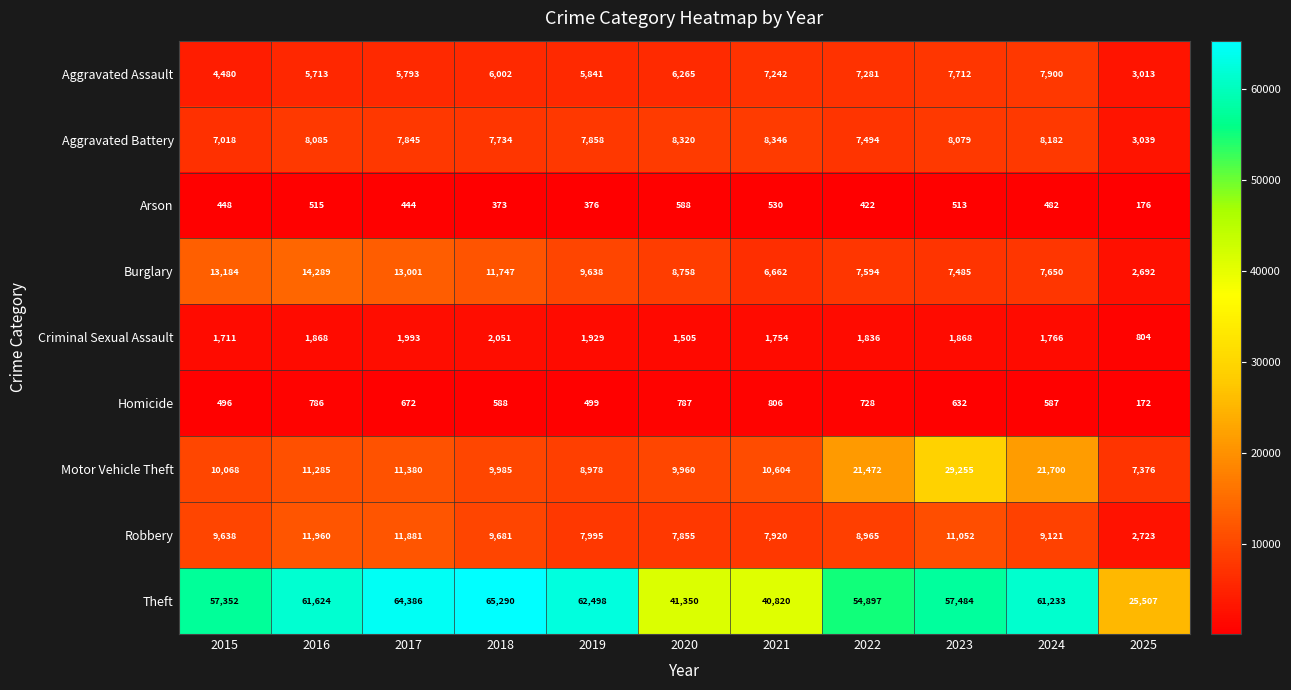

What is the difference between the Homicide values at 2024 and 2022?

141